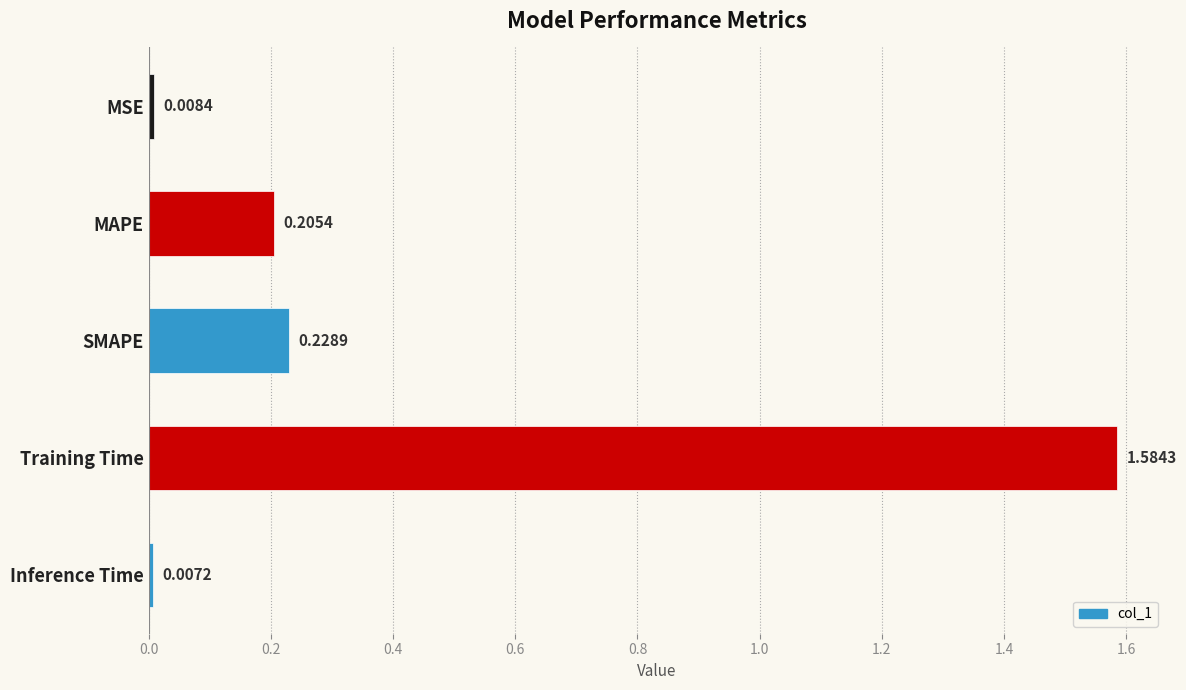

Which has a higher value, SMAPE or MSE?

SMAPE